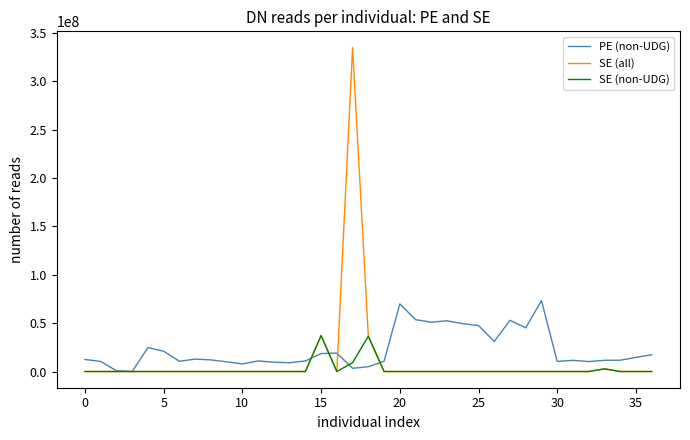

List the series in order of their peak value, lowest first.

SE (non-UDG), PE (non-UDG), SE (all)